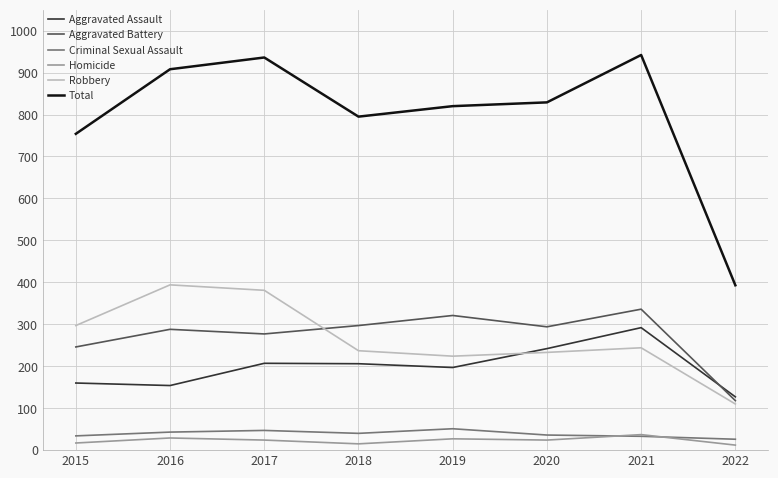

Where does the Homicide series first go above 24?

2016